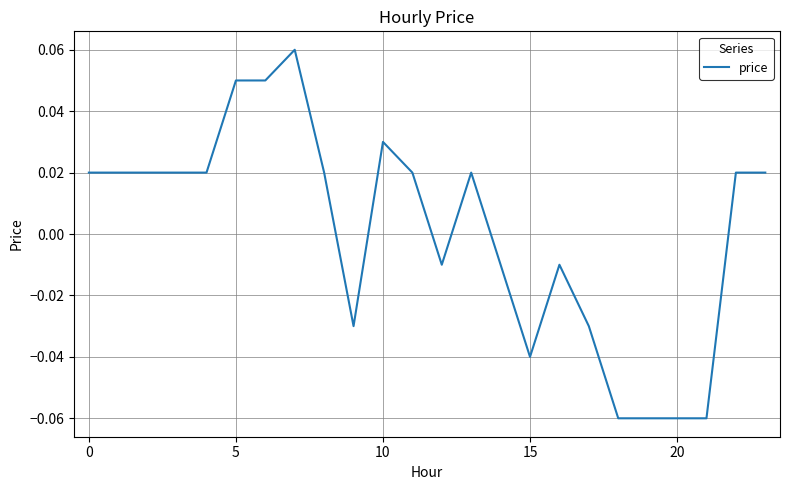

How many interior local peaks (higher than both neighbors) does the data have?

4